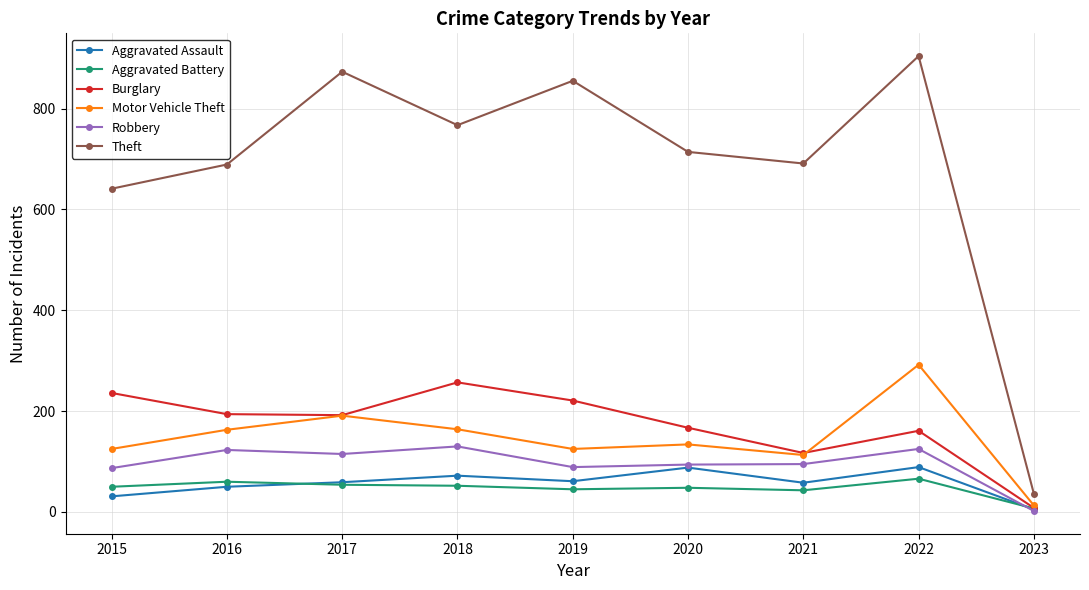

What is the value of the Aggravated Battery point at the 8th from the left?

66